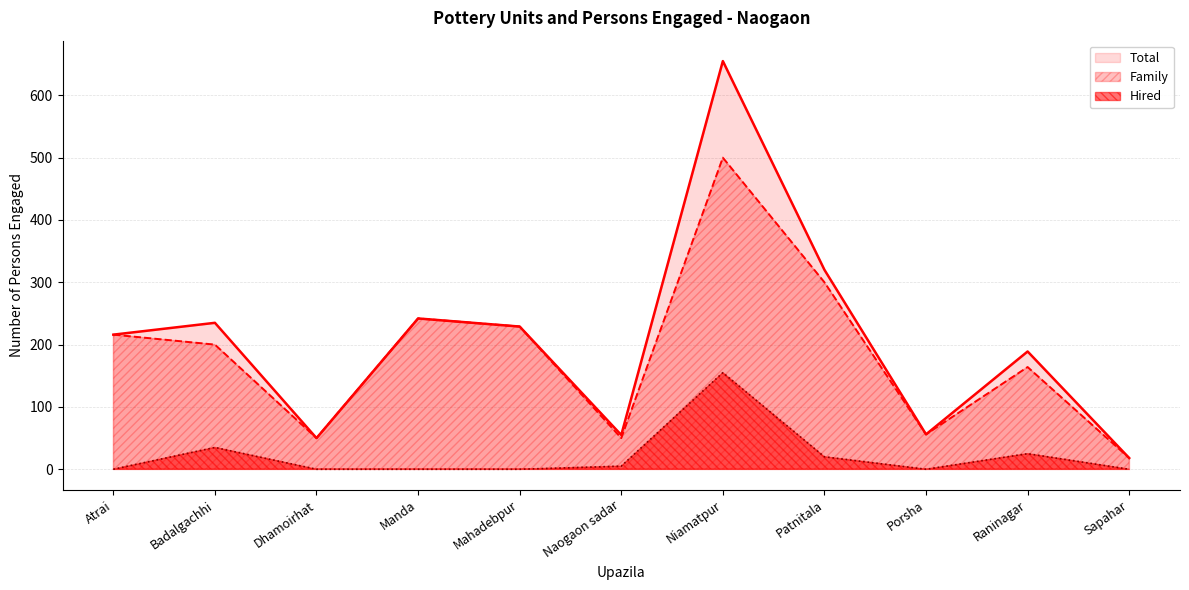

Between Porsha and Sapahar, which series saw the biggest shift?

Family